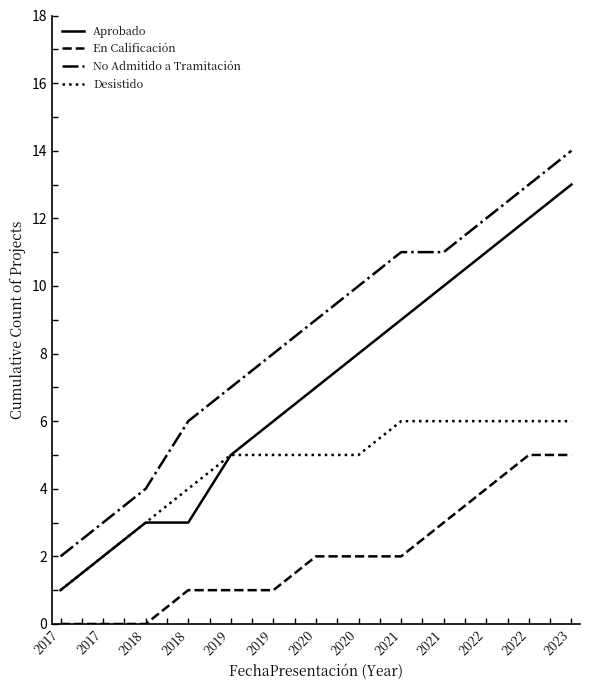

Reading right to left, what are all the values shown in this chart?

Aprobado: 13	12	11	10	9	8	7	6	5	3	3	2	1
En Calificación: 5	5	4	3	2	2	2	1	1	1	0	0	0
No Admitido a Tramitación: 14	13	12	11	11	10	9	8	7	6	4	3	2
Desistido: 6	6	6	6	6	5	5	5	5	4	3	2	1